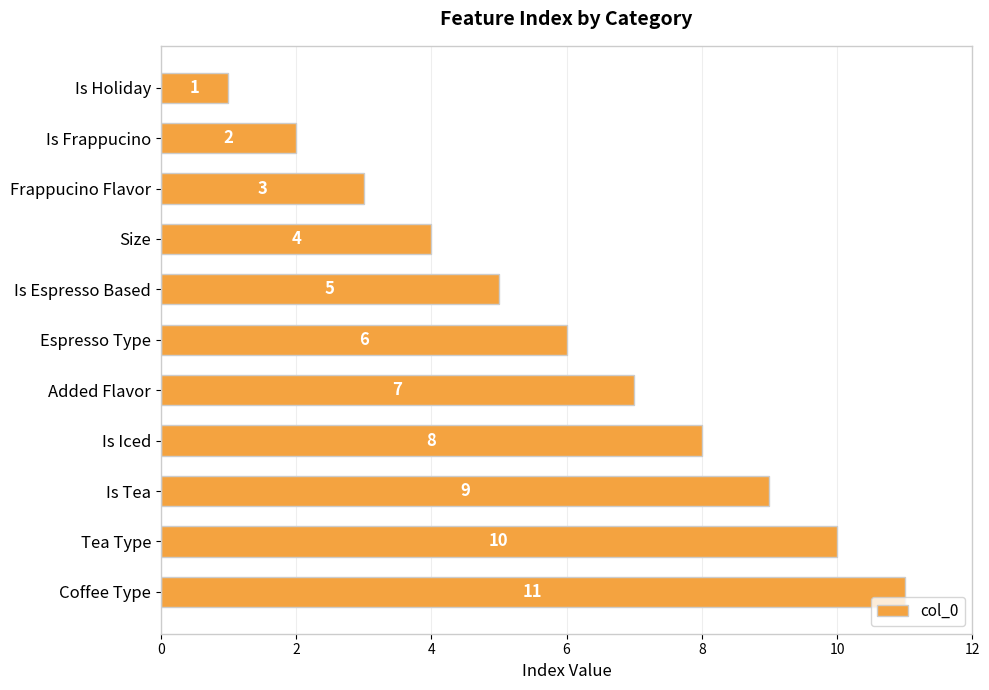

What is the smallest value displayed?

1